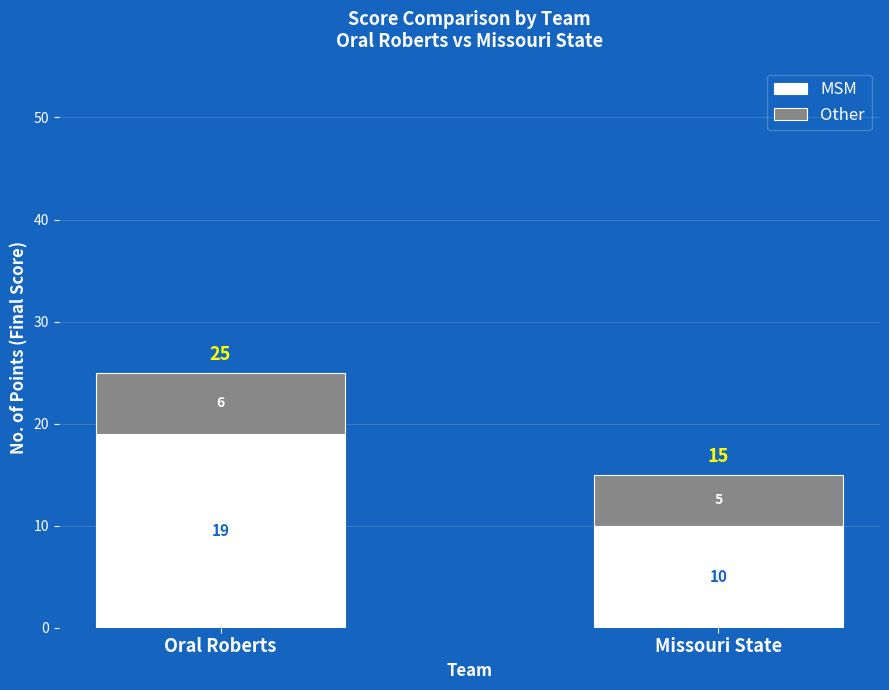

What is the sum of the MSM values at Oral Roberts and Missouri State?

29